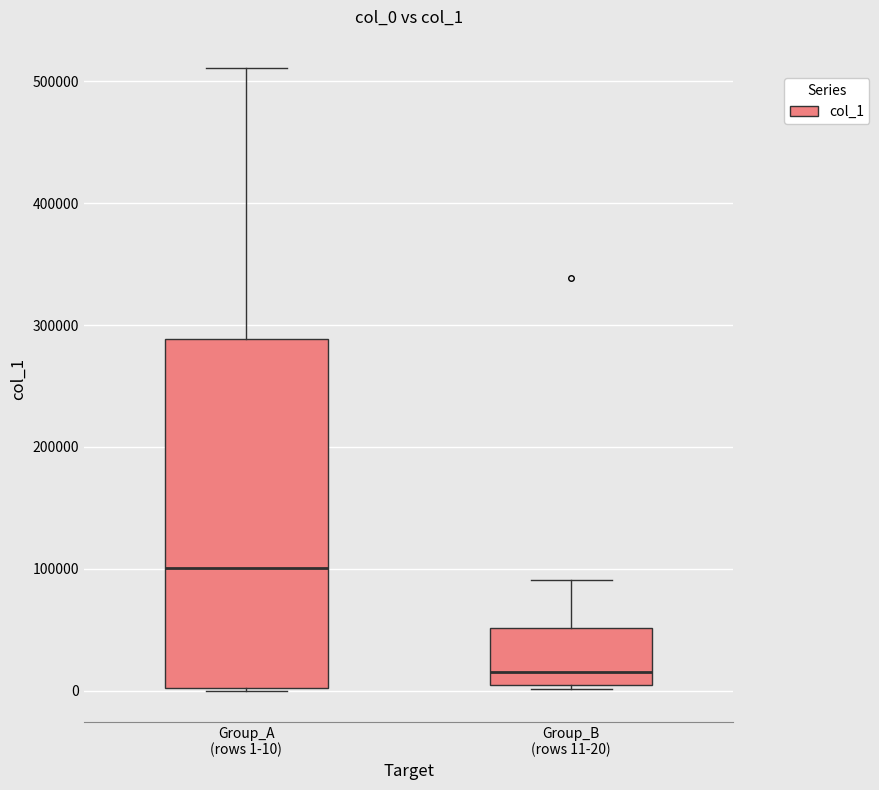

Reading left to right, read every box against the y-axis: the position of its median line, the range the box covers, and the ends of its whiskers. The values are not printed on the chart, so give them approximately, as read against the axis.

Group_A (rows 1-10): median 100000, box 0 to 290000, whiskers 0 to 510000
Group_B (rows 11-20): median 20000, box 0 to 50000, whiskers 0 (just below the box's lower edge) to 90000